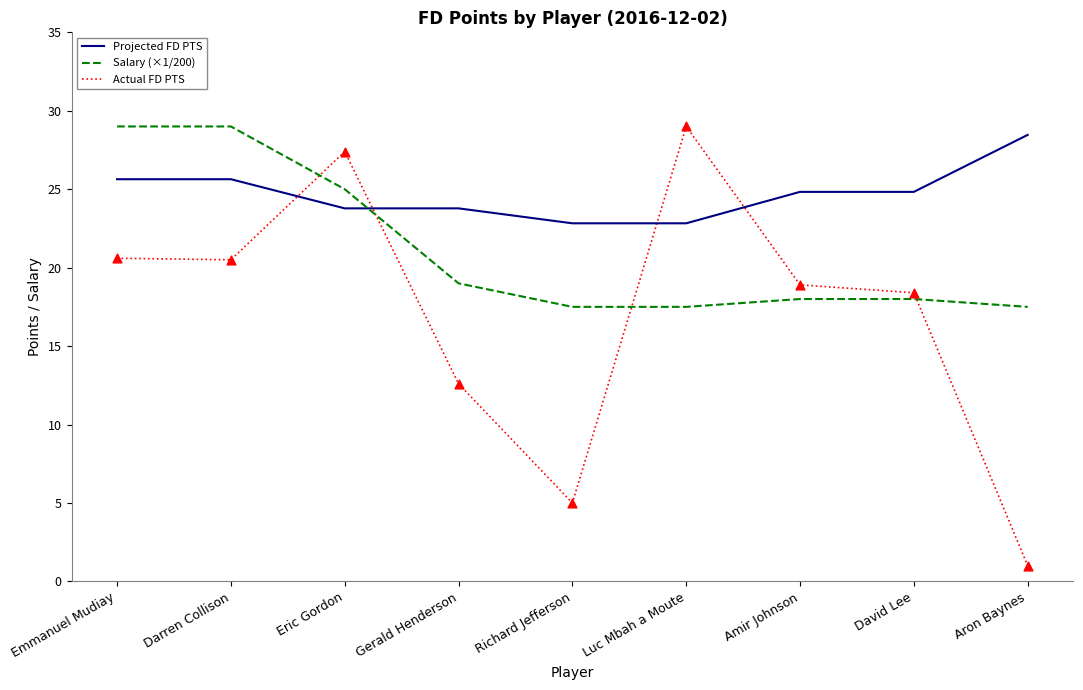

Is the value of Projected FD PTS at Darren Collison greater than the value of Salary (×1/200) at Emmanuel Mudiay?

No